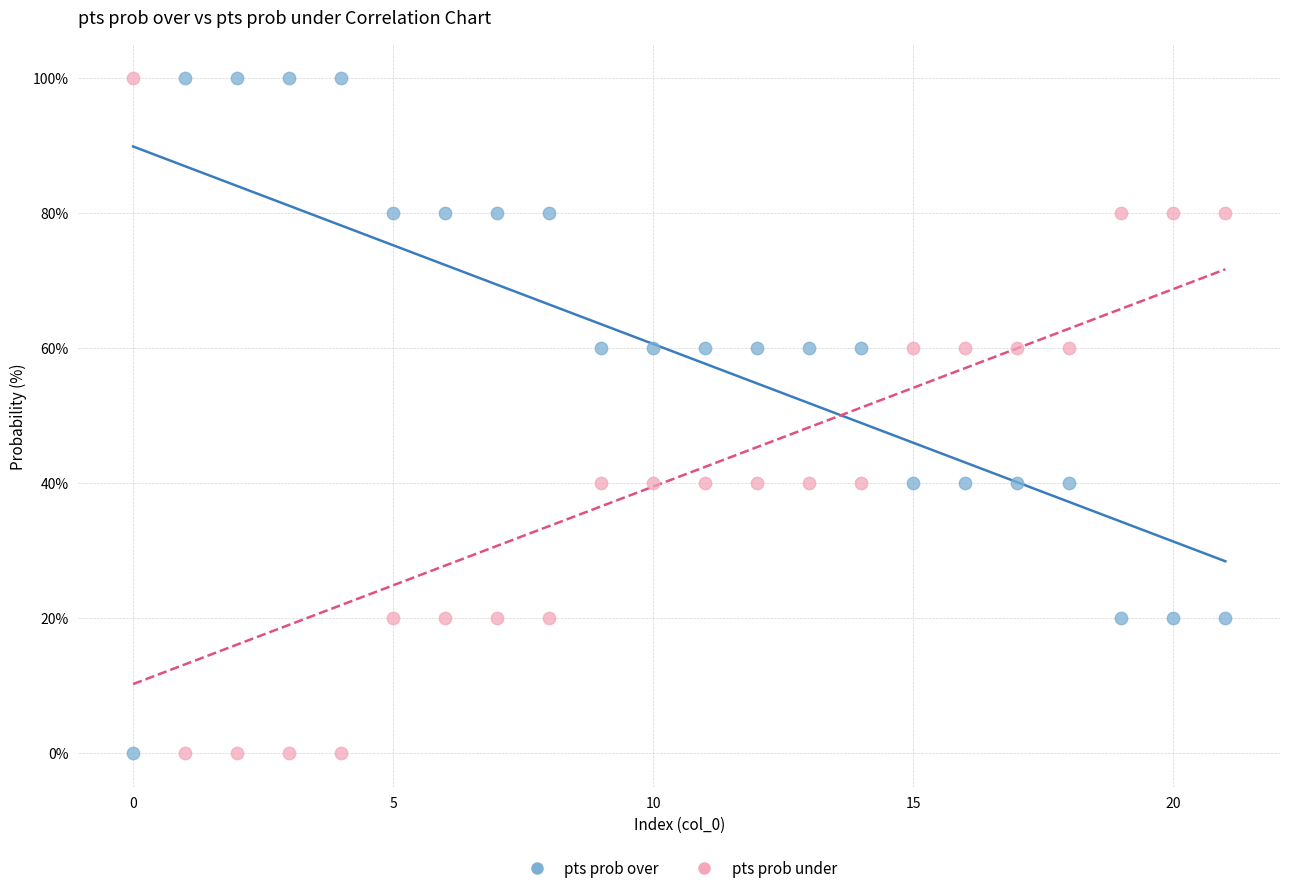

Across all data points, what is the range of Y values (max minus min)?

100